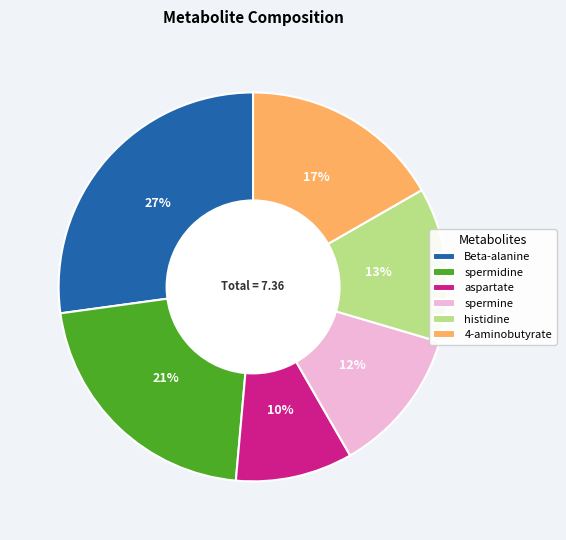

To the nearest percent, what is the difference between the largest and smallest slice percentages?

17%